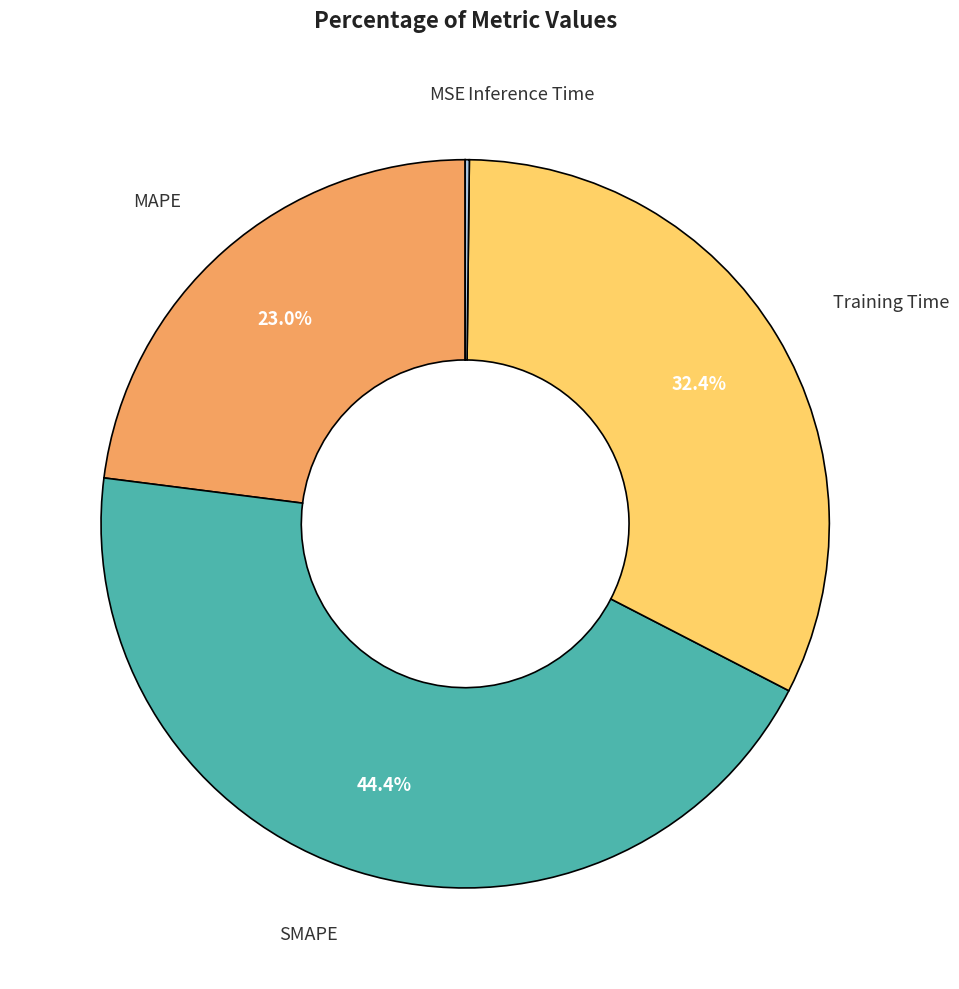

Does SMAPE account for over 50% of the chart?

No